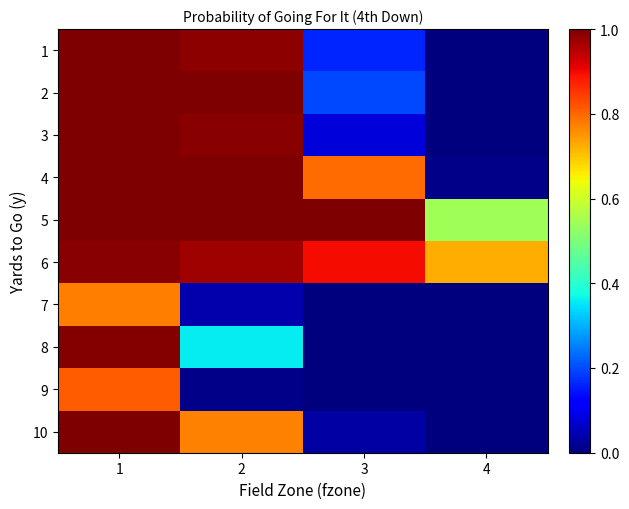

Which series has the widest spread of values?

1